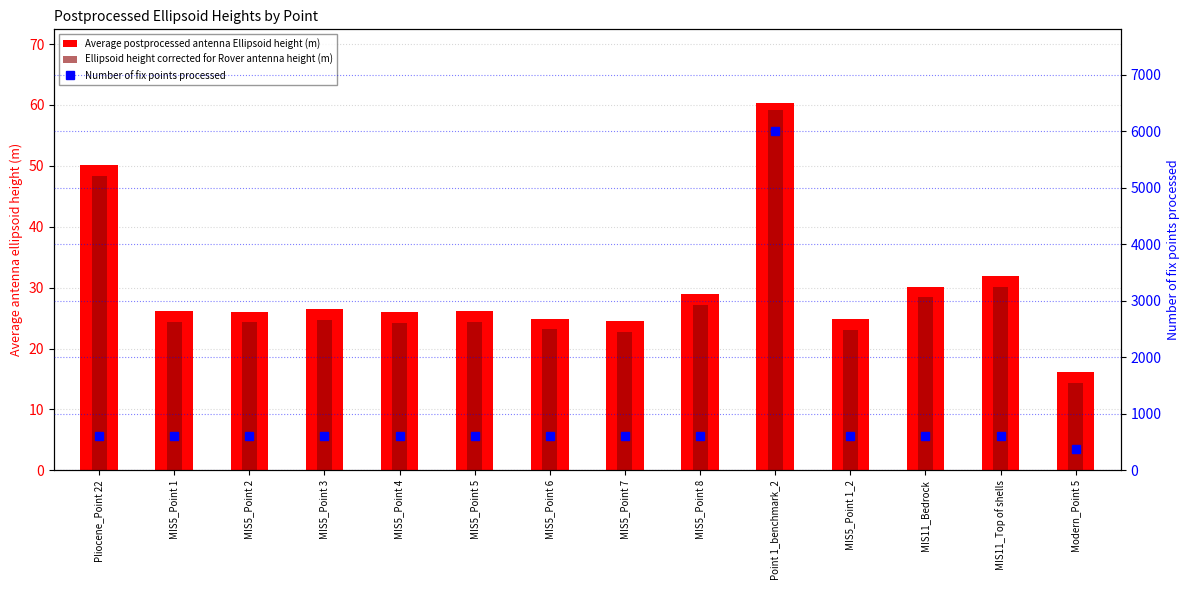

At which label does Average postprocessed antenna Ellipsoid height (m) reach its minimum?

Modern_Point 5